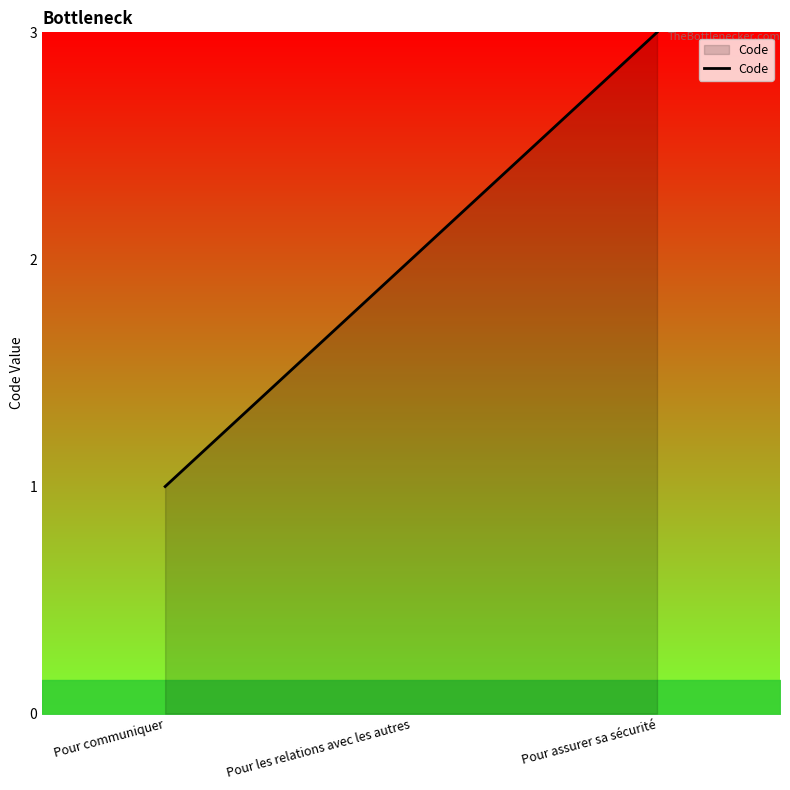

What is the change in value from Pour les relations avec les autres to Pour assurer sa sécurité?

+1